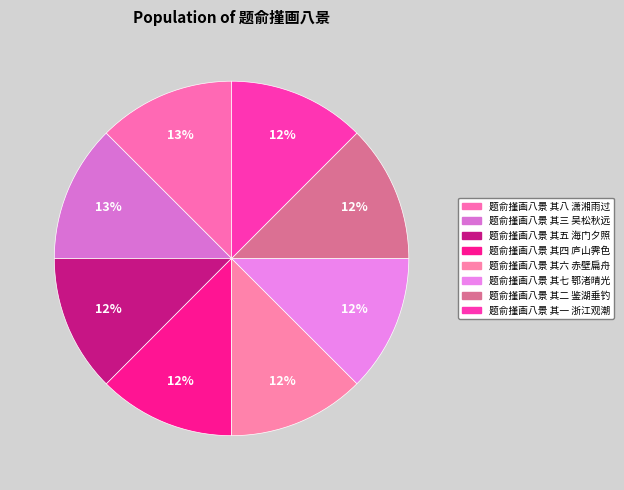

Which slice is the smallest?

题俞㨷画八景 其六 赤壁扁舟